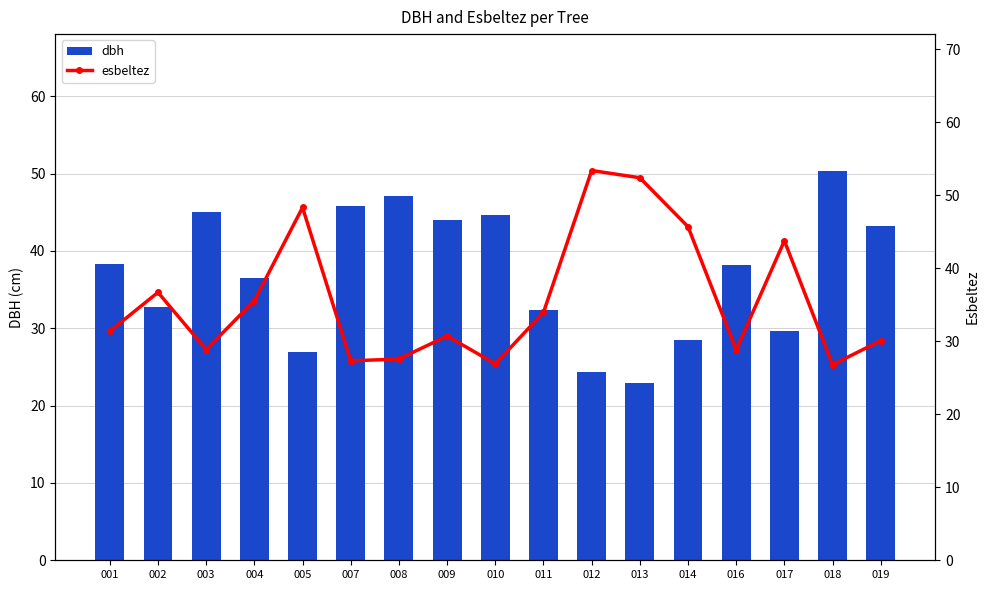

True or false: dbh has a value of 38.1 at 012.

False